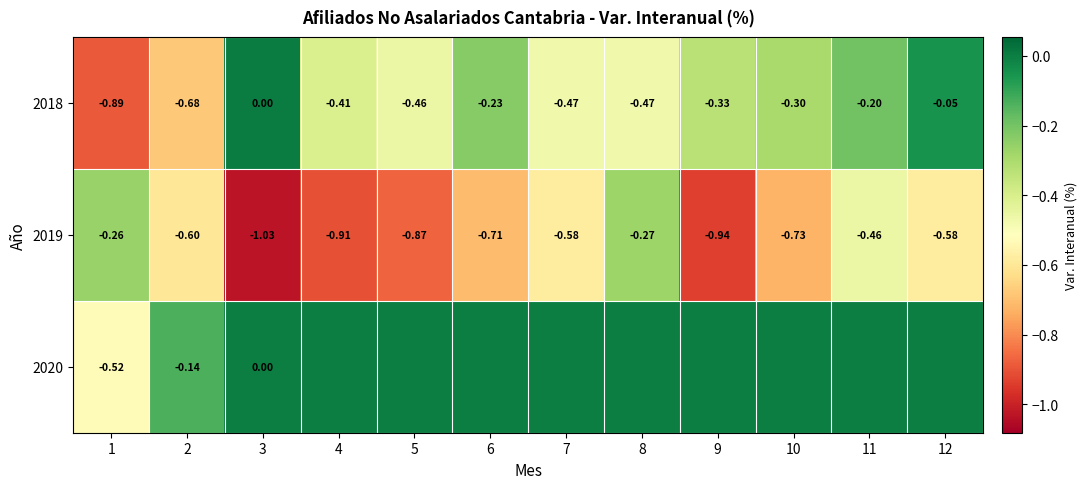

The 2019 series shows -1.0 at 2. True or false?

False